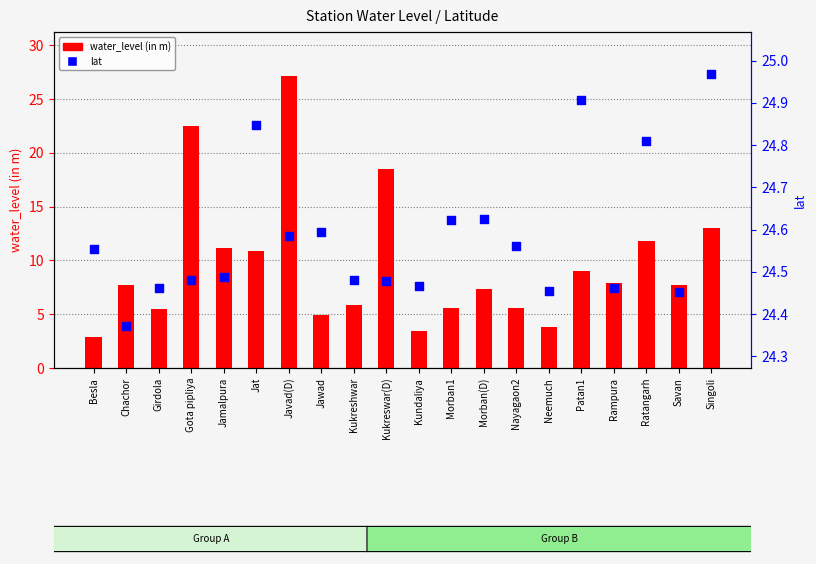

What are all the series names shown in the legend?

water_level (in m), lat